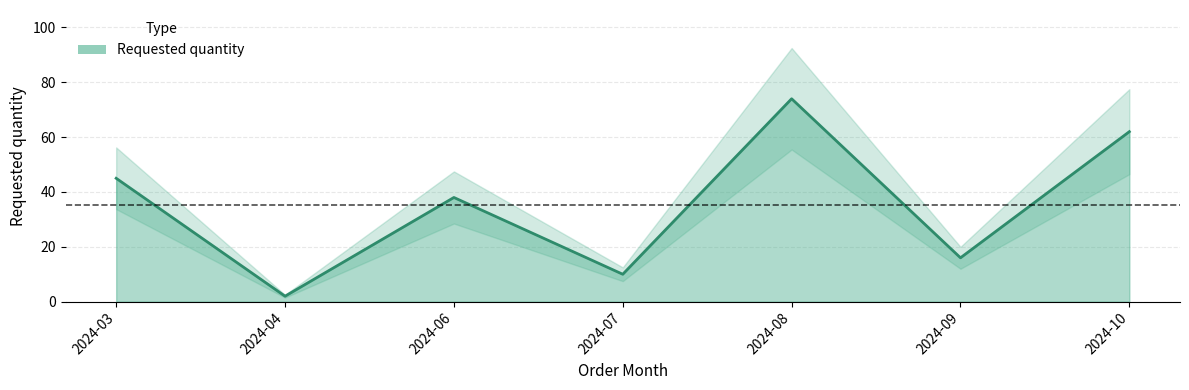

Rank the categories by value from lowest to highest.

2024-04, 2024-07, 2024-09, 2024-06, 2024-03, 2024-10, 2024-08